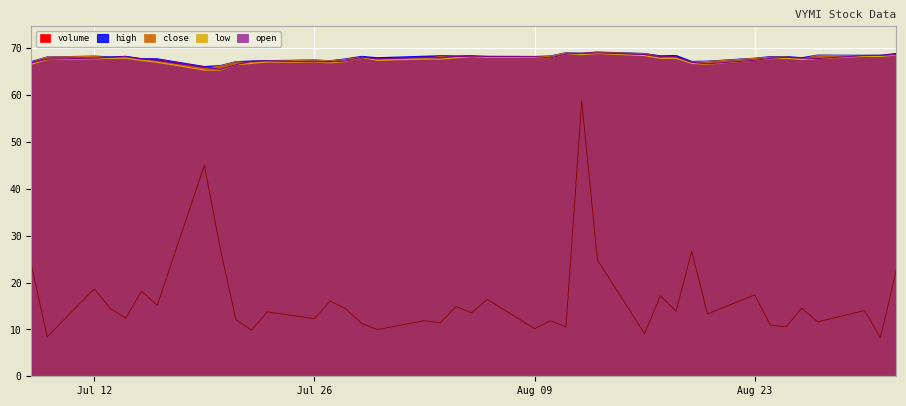

How many distinct data groups are displayed?

5